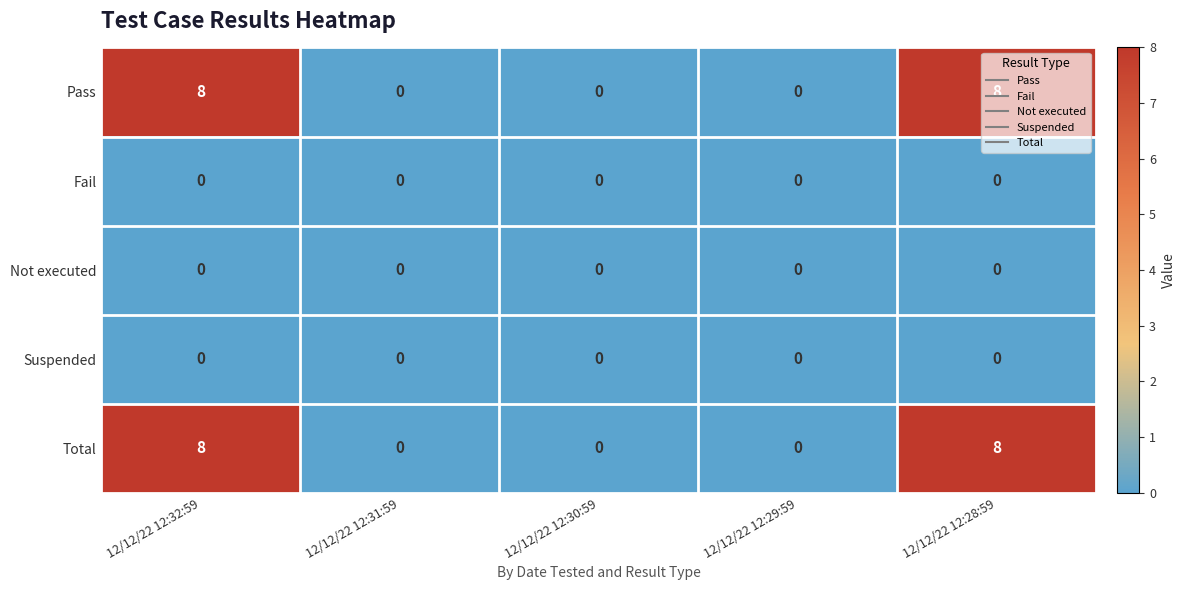

What is the spread (max minus min) of values at 12/12/22 12:28:59?

8